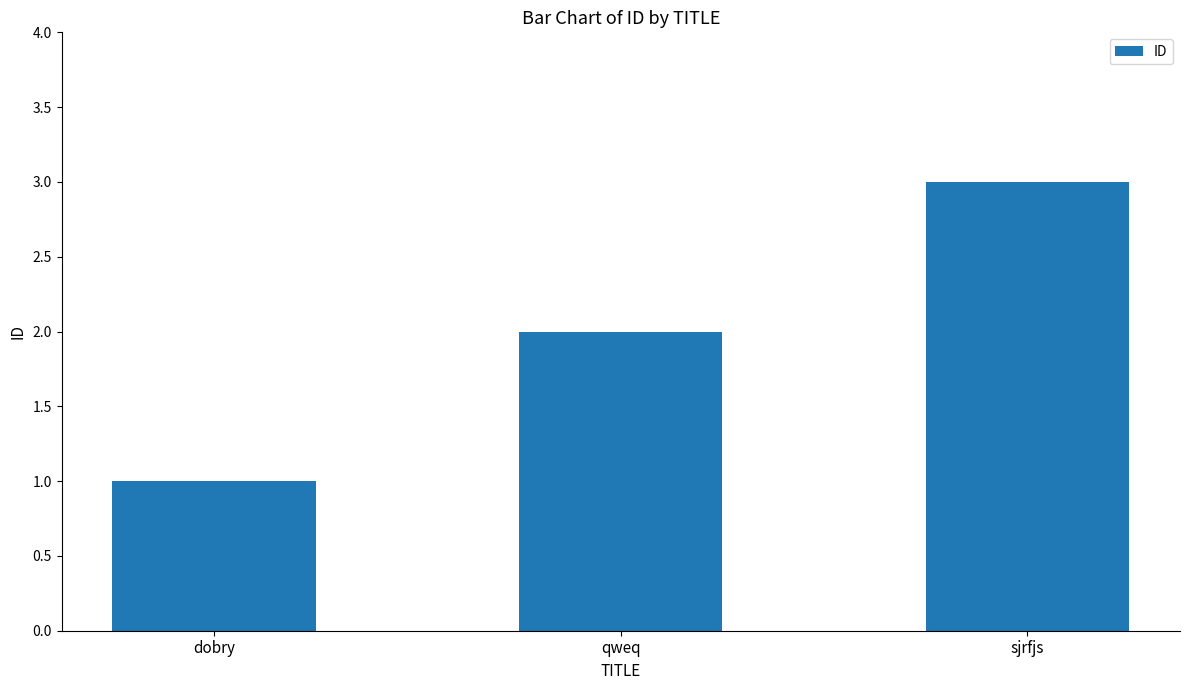

Which has a higher value, dobry or qweq?

qweq